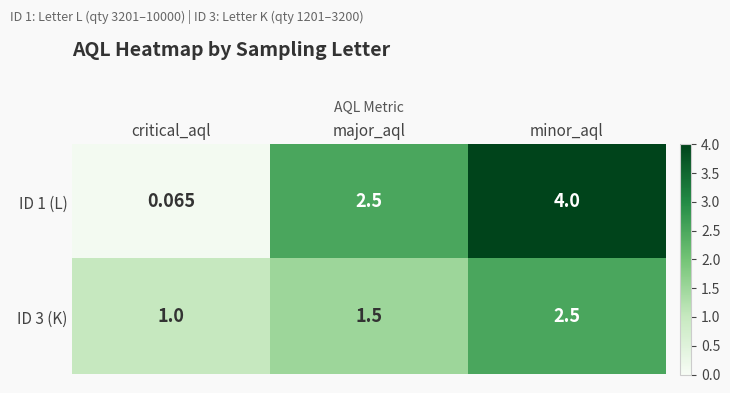

What is the difference between the highest and lowest values at minor_aql?

1.5